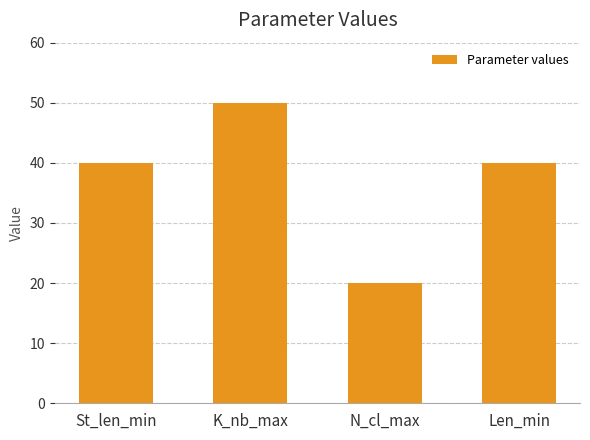

What is the difference between the maximum and second lowest values?

10